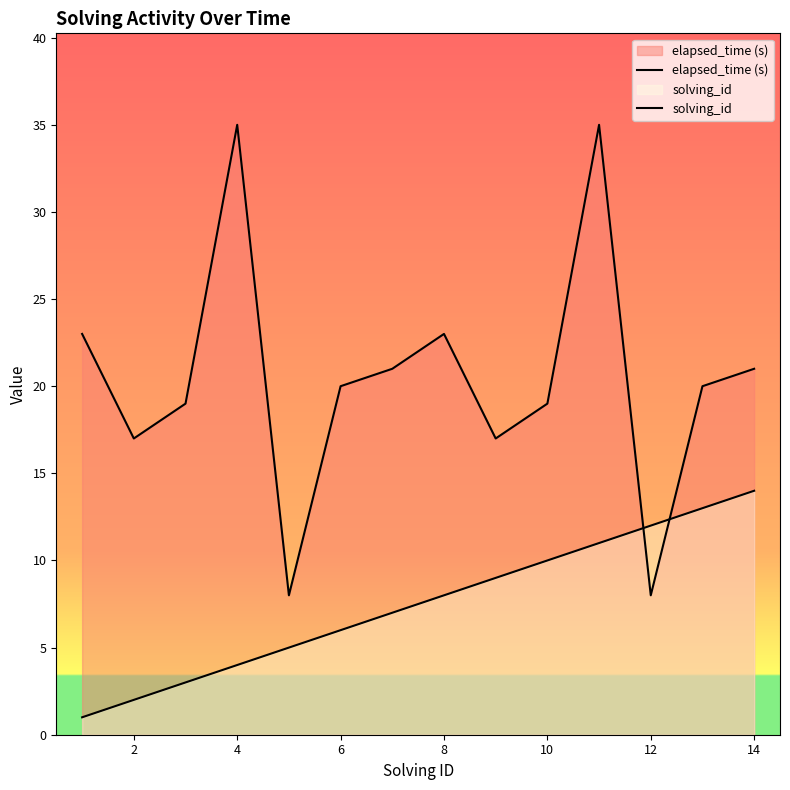

Rank the series by their average value, from lowest to highest.

solving_id, elapsed_time (s)